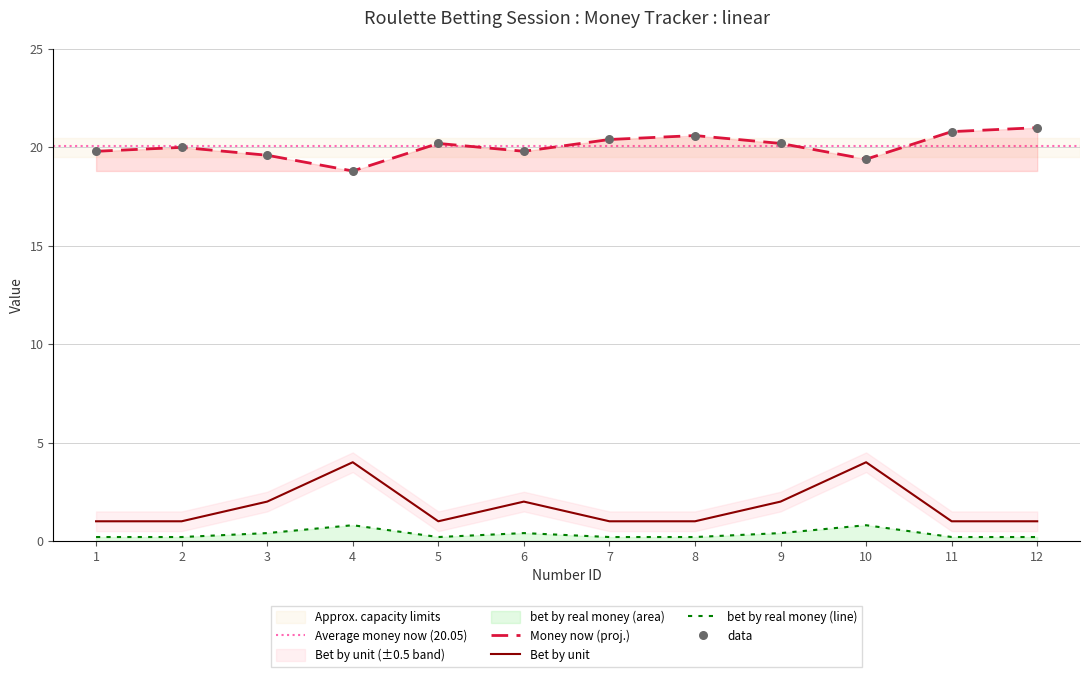

At which category is the sum across all series the highest?

10